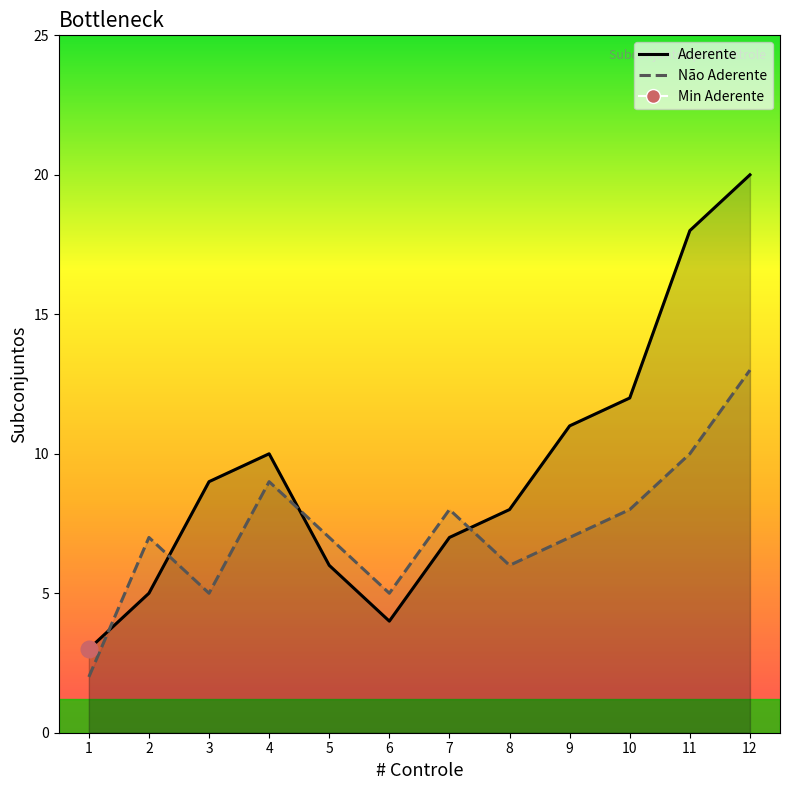

Is it true that Aderente equals 14 at 9?

False